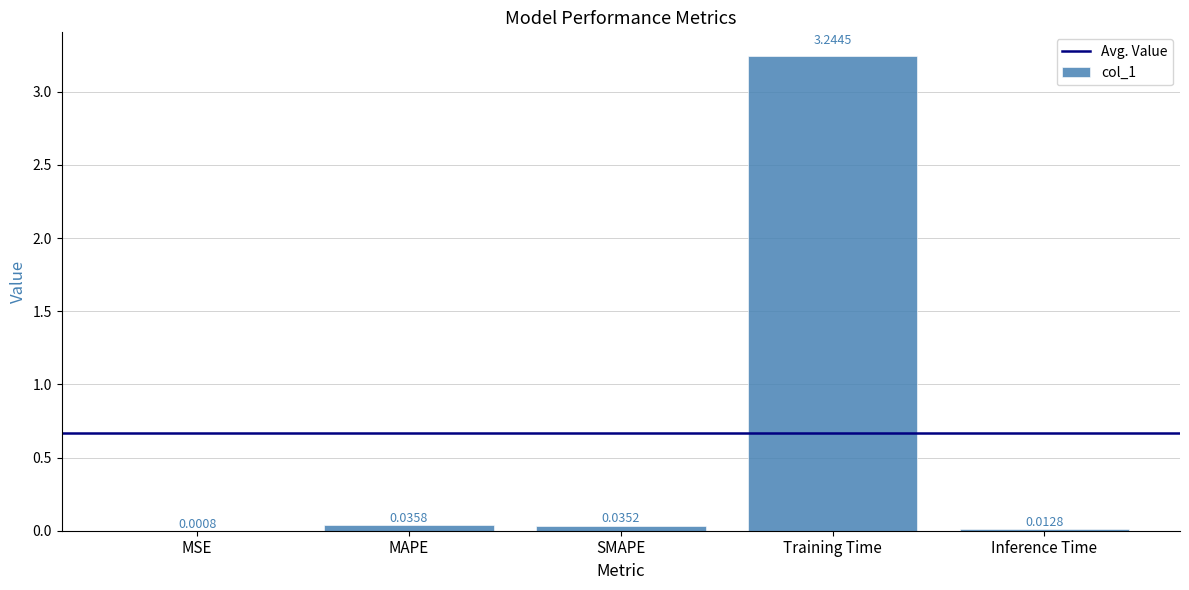

What is the sum of all values?

3.3